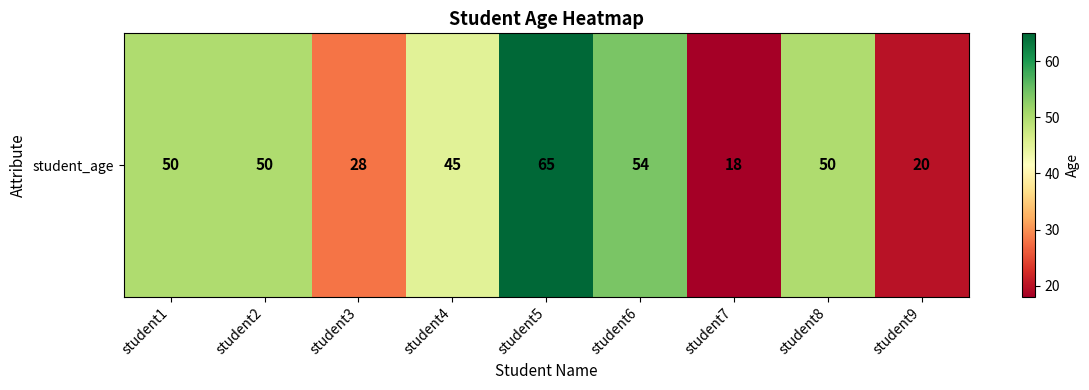

What is the sum of all values?

380